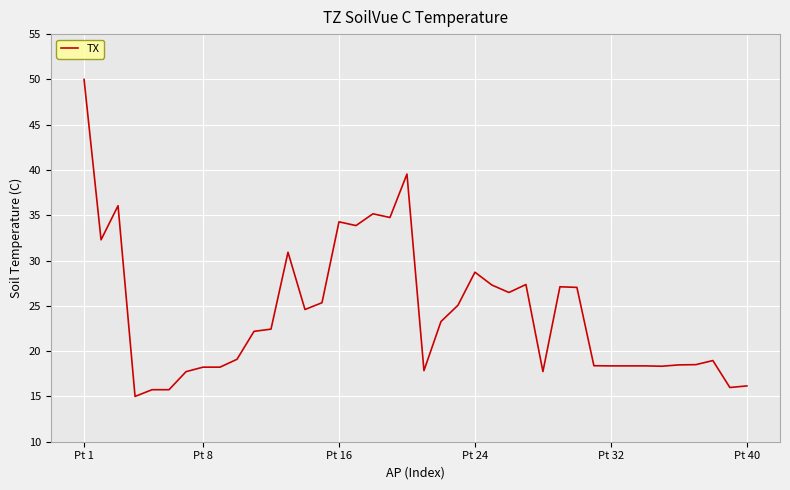

What is the smallest value displayed?

15.0